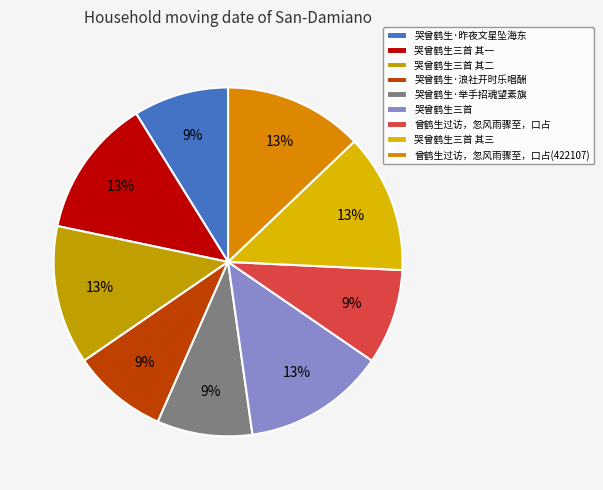

To the nearest percent, what is the difference between the 曾鹤生过访，忽风雨骤至，口占(422107) and 哭曾鹤生·举手招魂望素旗 slice percentages?

4%